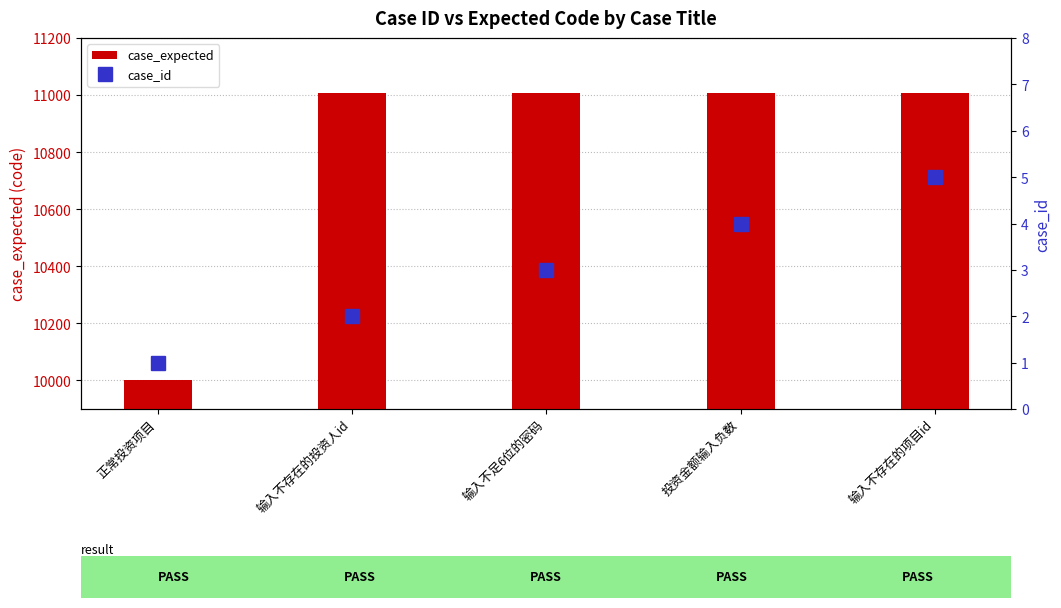

Are the bars horizontal?

No